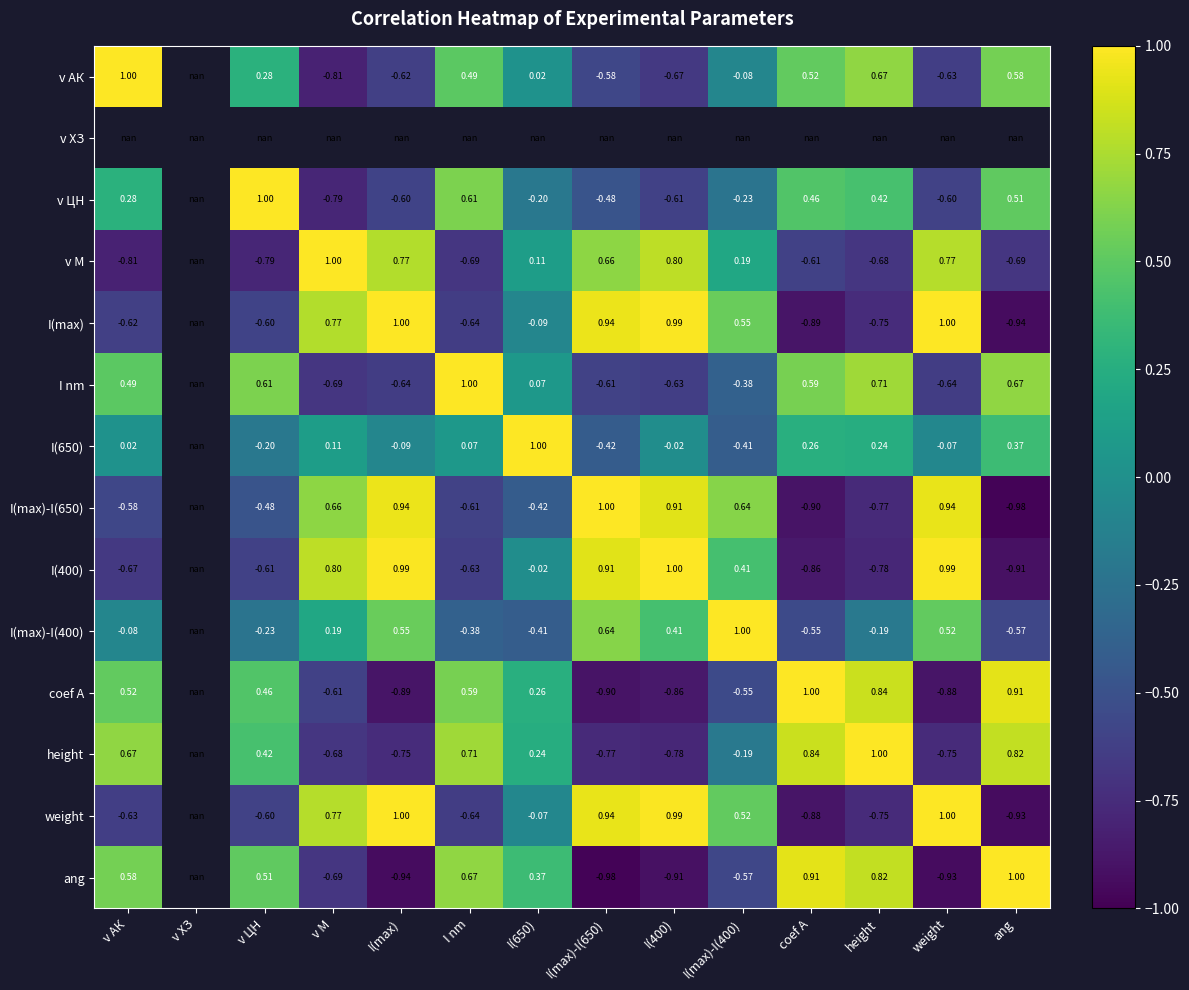

Is the value of v АК at I(max)-I(650) greater than the value of I(650) at I(max)-I(650)?

No